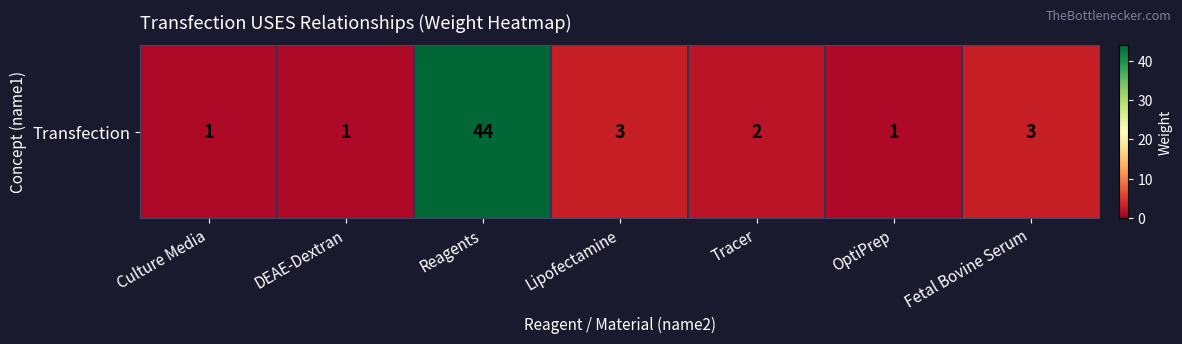

What is the sum of the values at Fetal Bovine Serum and DEAE-Dextran?

4